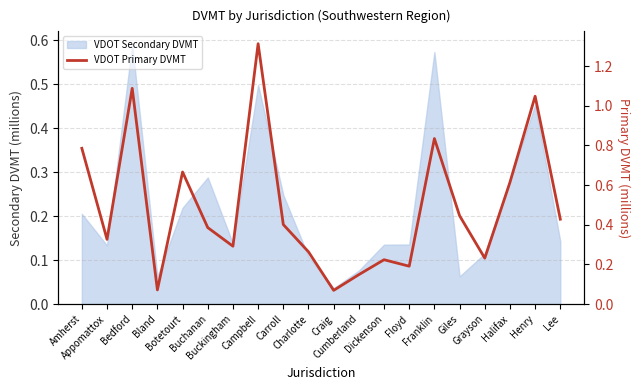

Where is the first local minimum?

Appomattox